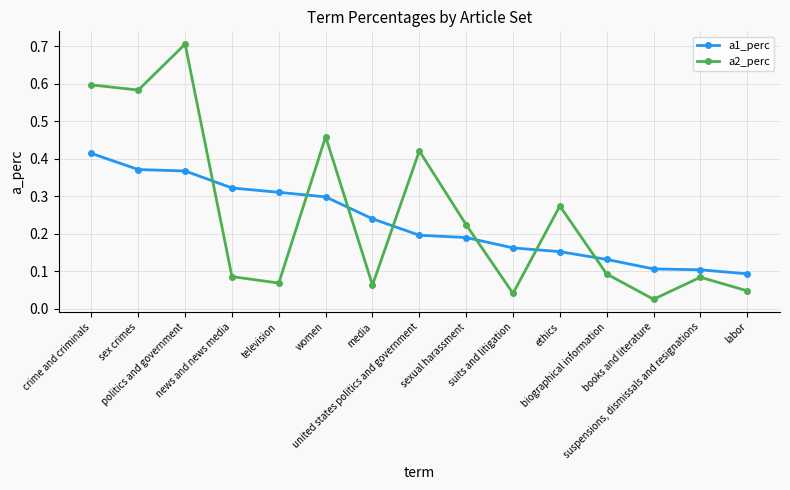

In a2_perc, how many points are lower than both neighbors (excluding endpoints)?

5